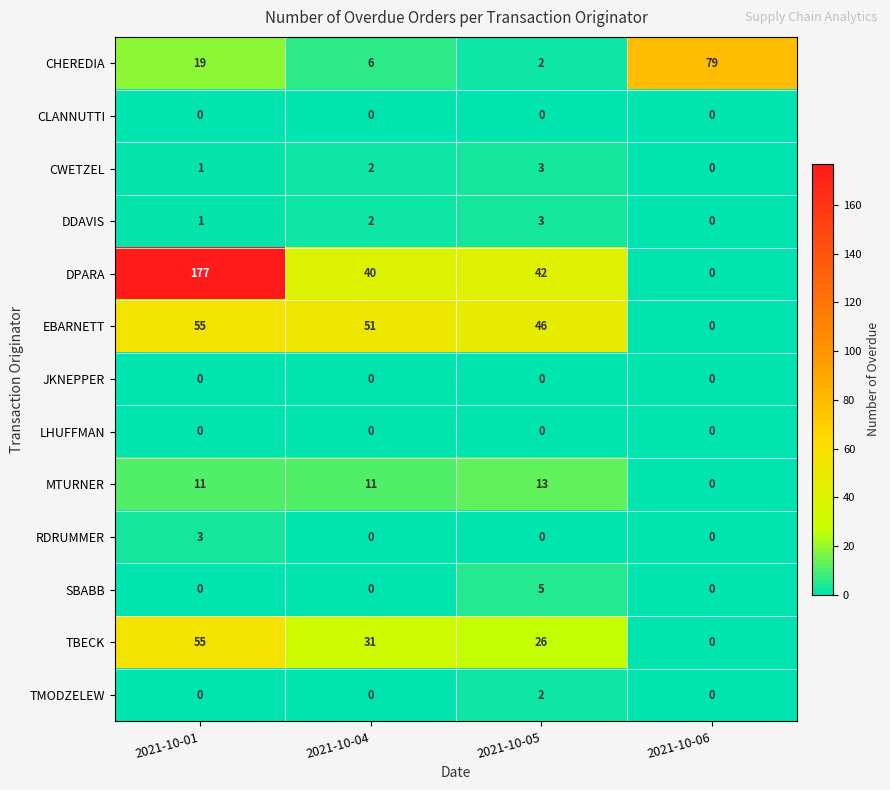

At which label does TBECK reach its peak?

2021-10-01